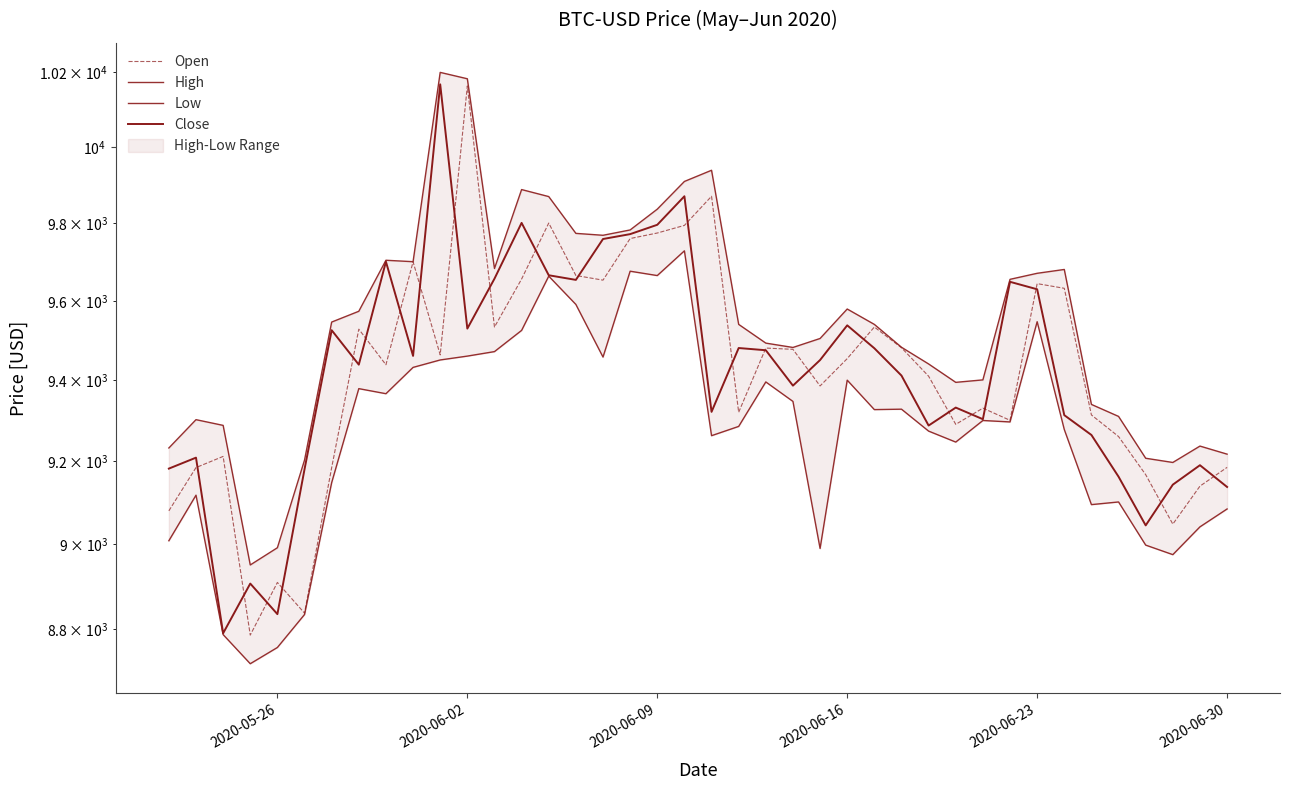

What is the smallest value displayed?

8719.7